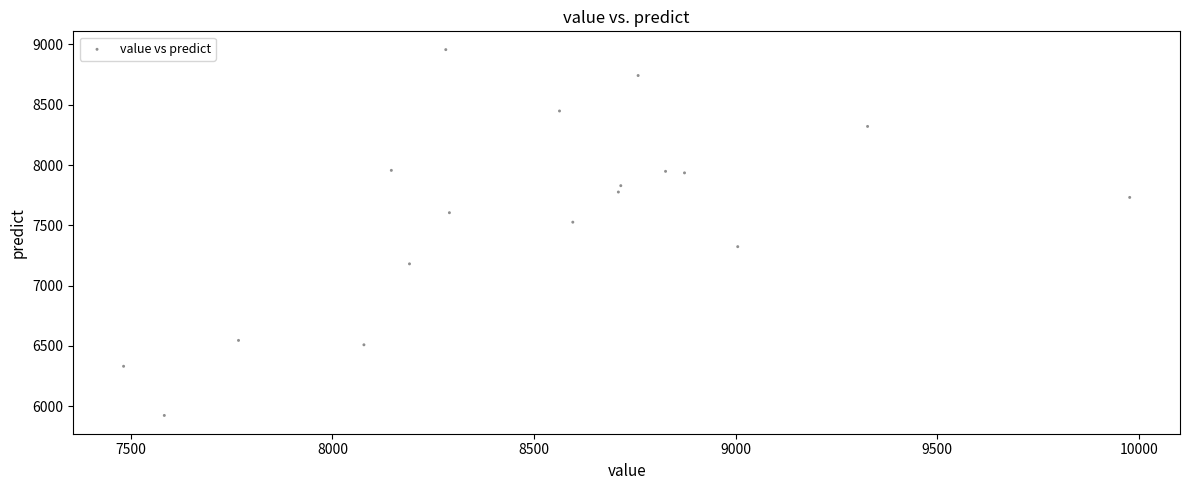

What is the range of X values (max minus min)?

2495.0